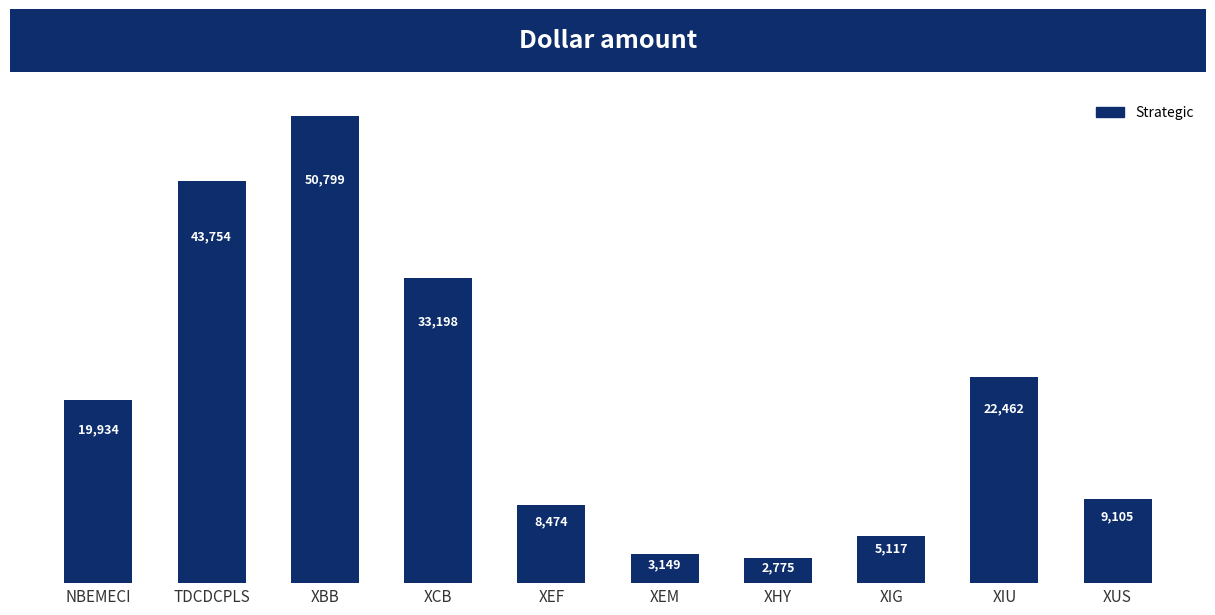

What is the label of the 1st bar from the right?

XUS